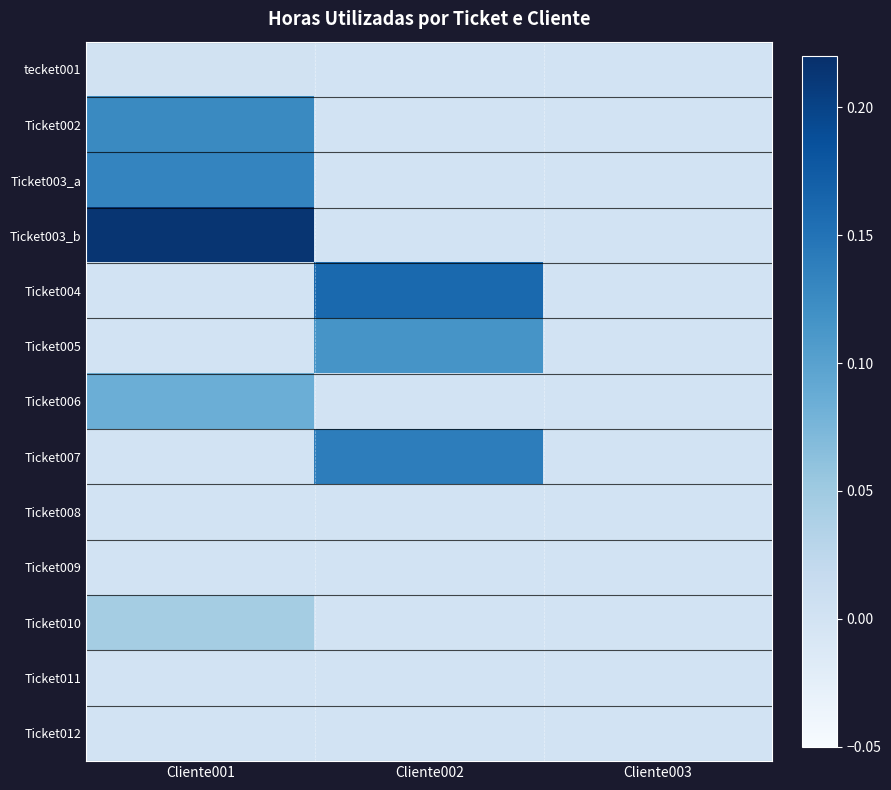

Reading left to right, list all the values displayed in this chart.

tecket001: Cliente001=0.0	Cliente002=0.0	Cliente003=0.0
Ticket002: Cliente001=0.1	Cliente002=0.0	Cliente003=0.0
Ticket003_a: Cliente001=0.1	Cliente002=0.0	Cliente003=0.0
Ticket003_b: Cliente001=0.2	Cliente002=0.0	Cliente003=0.0
Ticket004: Cliente001=0.0	Cliente002=0.2	Cliente003=0.0
Ticket005: Cliente001=0.0	Cliente002=0.1	Cliente003=0.0
Ticket006: Cliente001=0.1	Cliente002=0.0	Cliente003=0.0
Ticket007: Cliente001=0.0	Cliente002=0.1	Cliente003=0.0
Ticket008: Cliente001=0.0	Cliente002=0.0	Cliente003=0.0
Ticket009: Cliente001=0.0	Cliente002=0.0	Cliente003=0.0
Ticket010: Cliente001=0.0	Cliente002=0.0	Cliente003=0.0
Ticket011: Cliente001=0.0	Cliente002=0.0	Cliente003=0.0
Ticket012: Cliente001=0.0	Cliente002=0.0	Cliente003=0.0